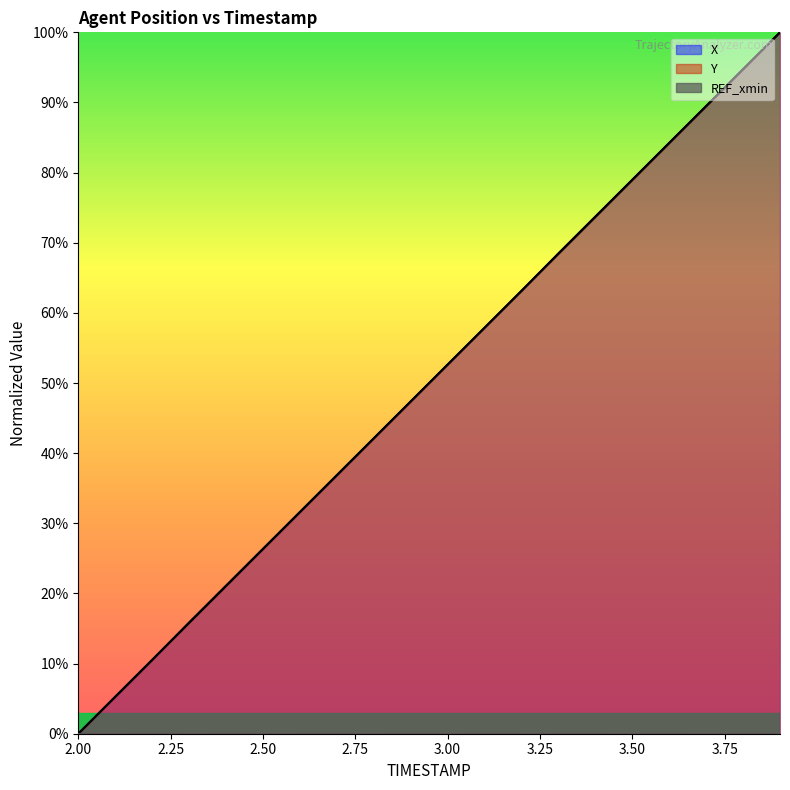

True or false: REF_xmin has more than 1 points higher than both neighbors.

False